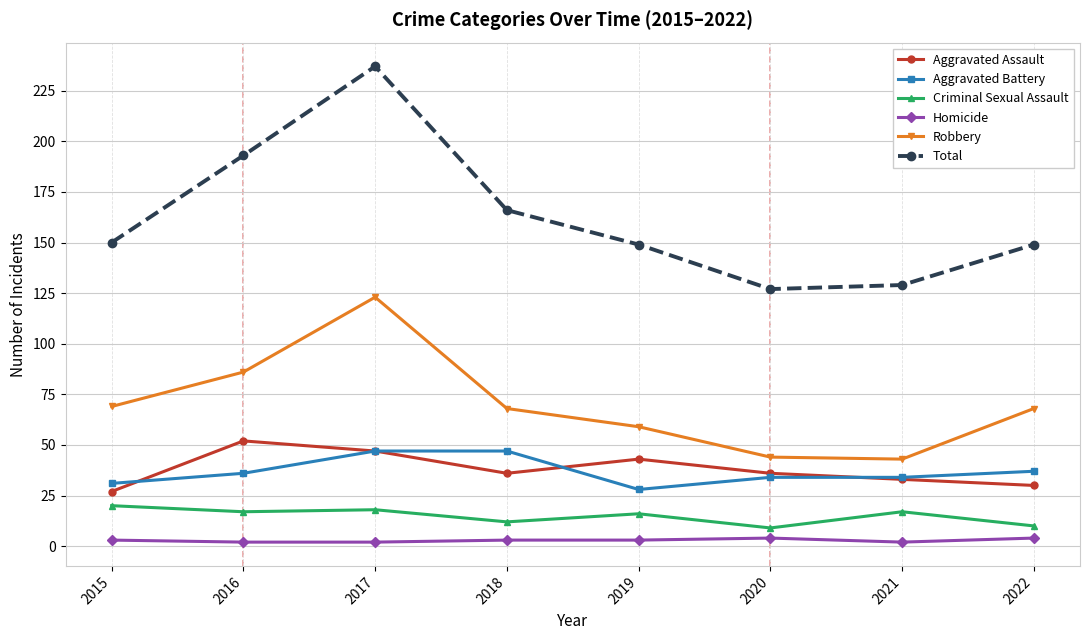

Which series has the largest range (max minus min)?

Total